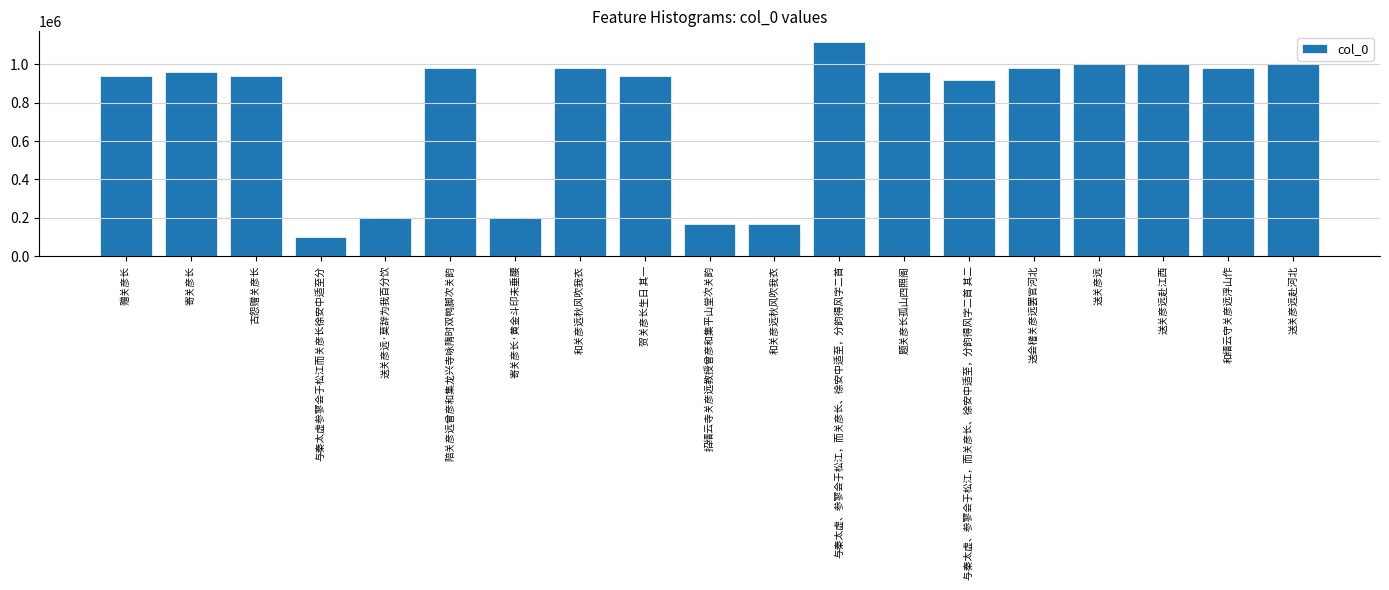

How many bars are there in total?

19